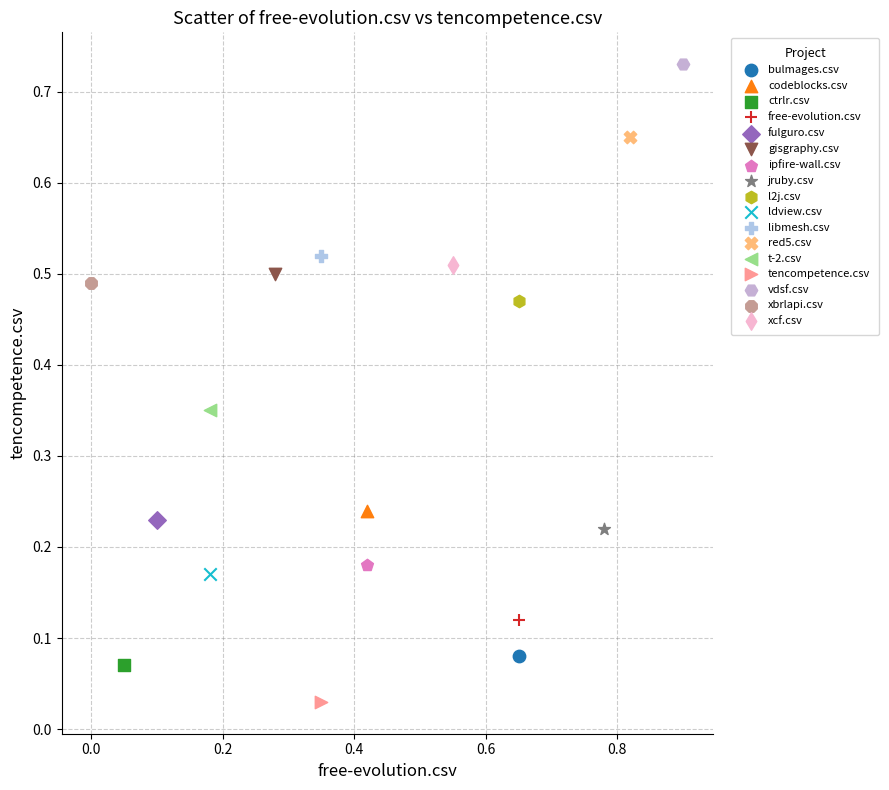

What are all the series names shown in the legend?

bulmages.csv, codeblocks.csv, ctrlr.csv, free-evolution.csv, fulguro.csv, gisgraphy.csv, ipfire-wall.csv, jruby.csv, l2j.csv, ldview.csv, libmesh.csv, red5.csv, t-2.csv, tencompetence.csv, vdsf.csv, xbrlapi.csv, xcf.csv